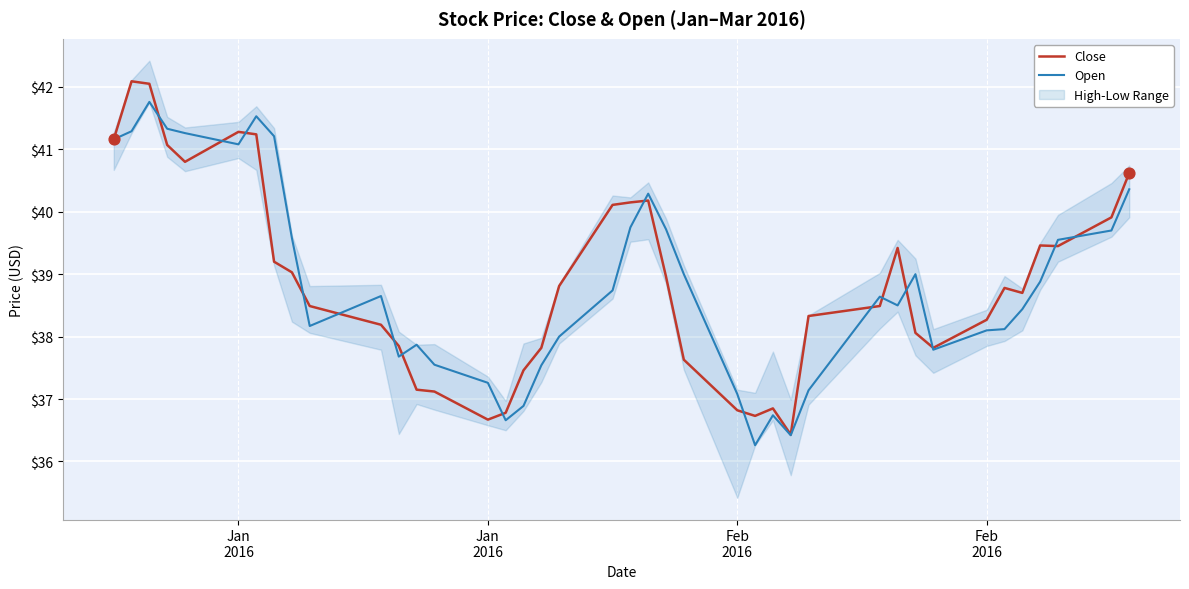

Which series reaches the maximum Y coordinate?

Close